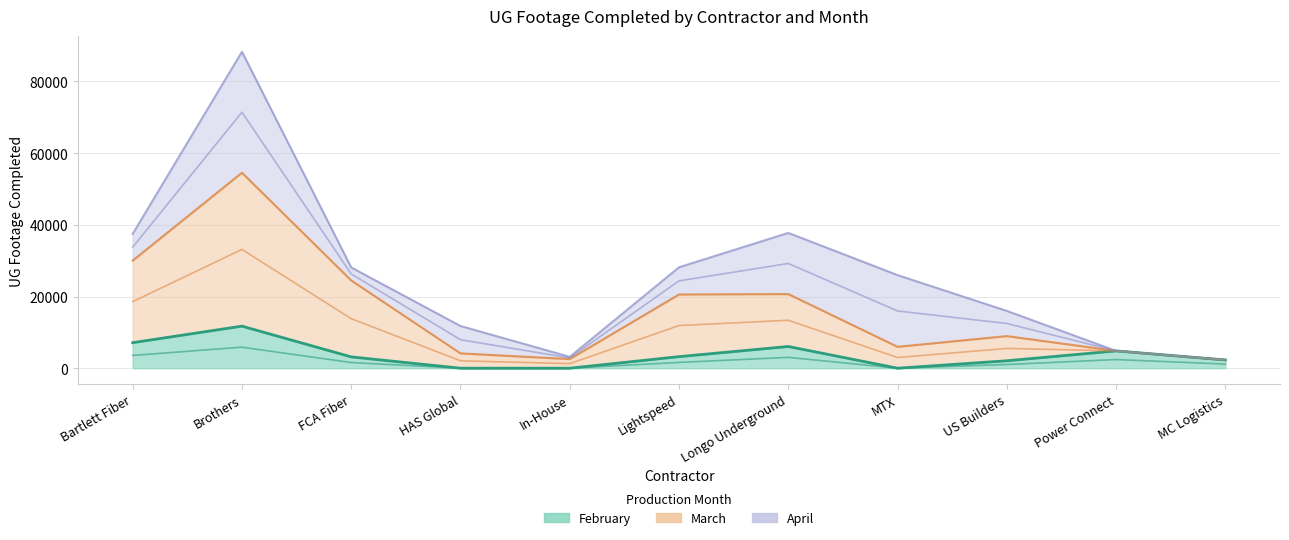

What position from the left is Brothers?

2